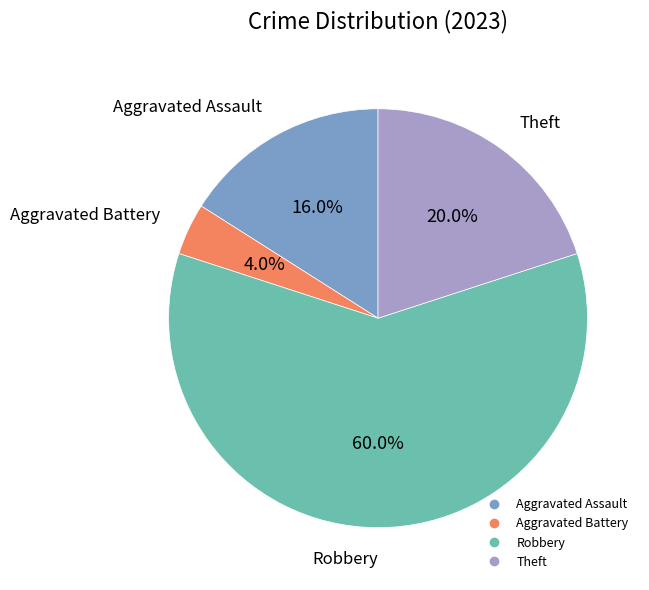

What is the smallest slice in the pie chart?

Aggravated Battery